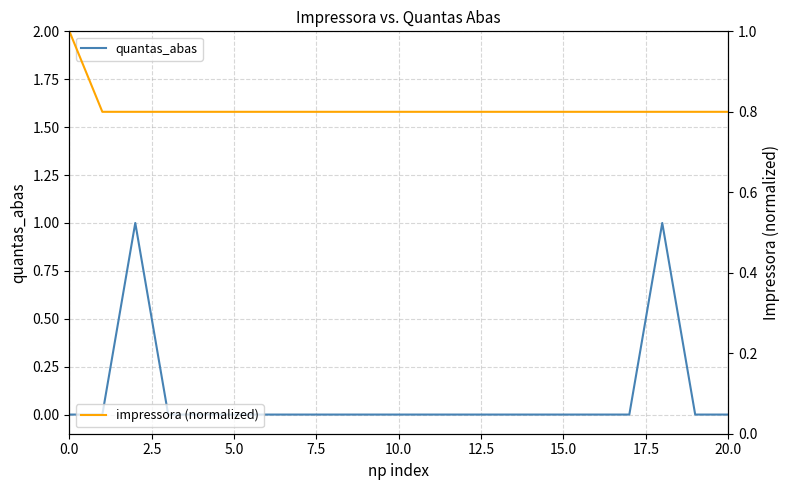

Which has a higher value, 20 or 14?

20